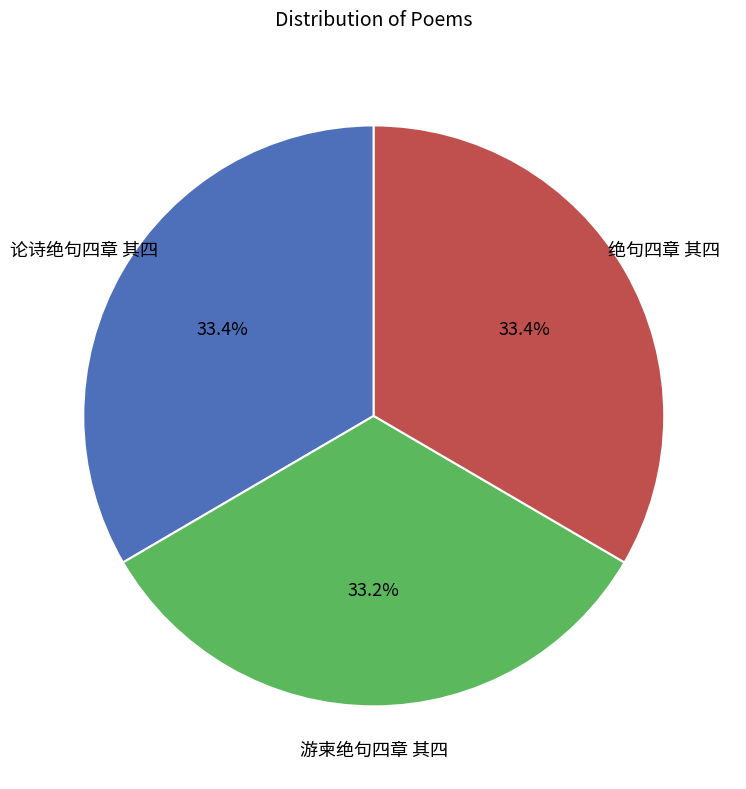

Is there any slice that represents more than half of the pie?

No